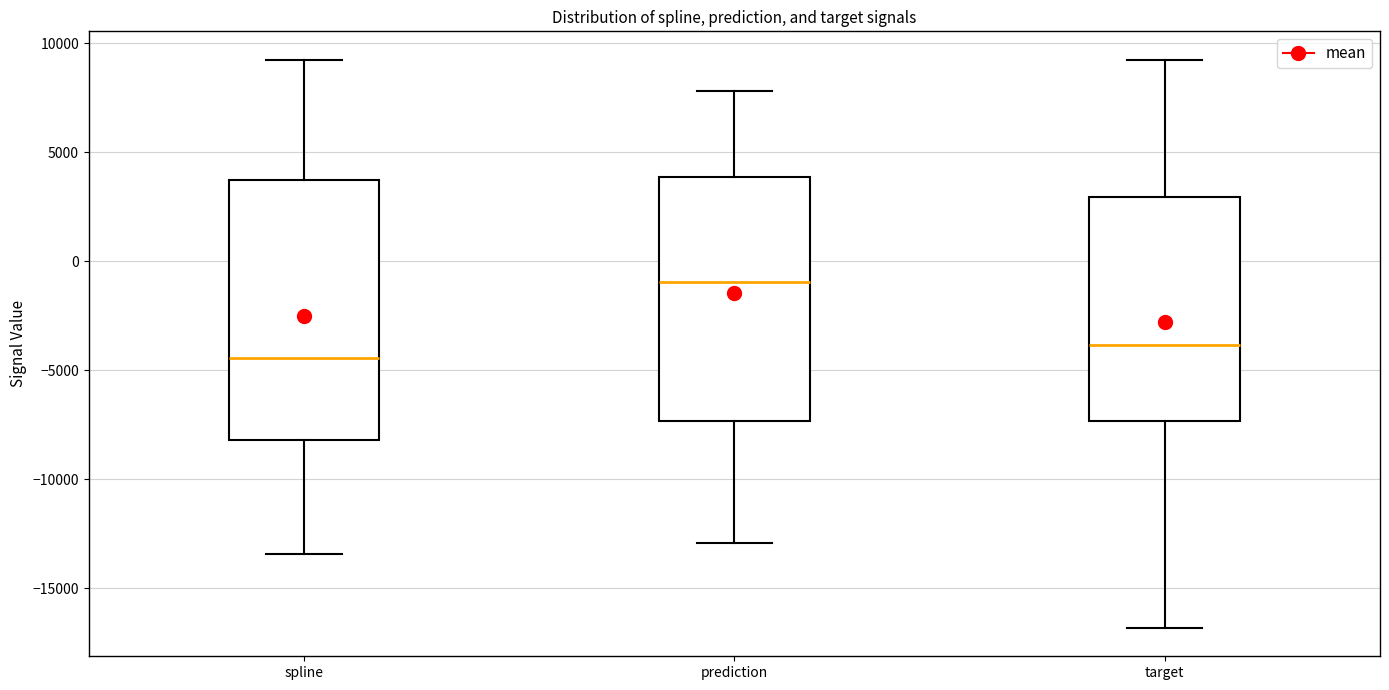

Reading left to right, transcribe this box plot: for each box, give where its median line is, the range the box spans, and where its two whiskers end, as read against the y-axis. The values are not printed on the chart, so give them approximately, as read against the axis.

spline: median -4500, box -8000 to 3500, whiskers -13500 to 9500
prediction: median -1000, box -7500 to 4000, whiskers -13000 to 8000
target: median -4000, box -7500 to 3000, whiskers -17000 to 9500